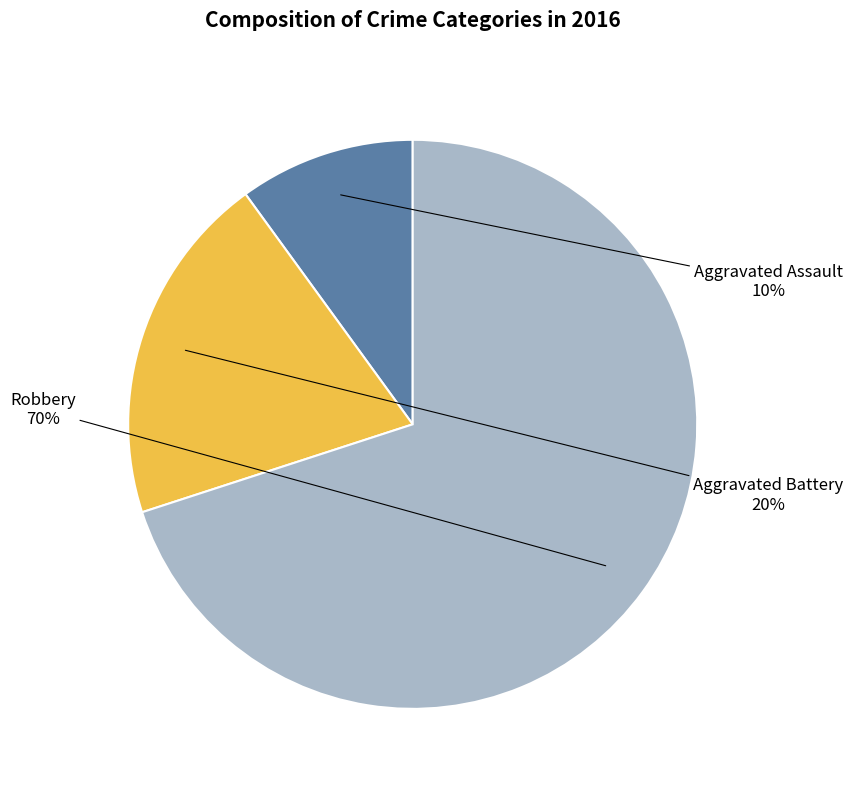

To the nearest percent, what is the difference between the largest and smallest slice percentages?

60%